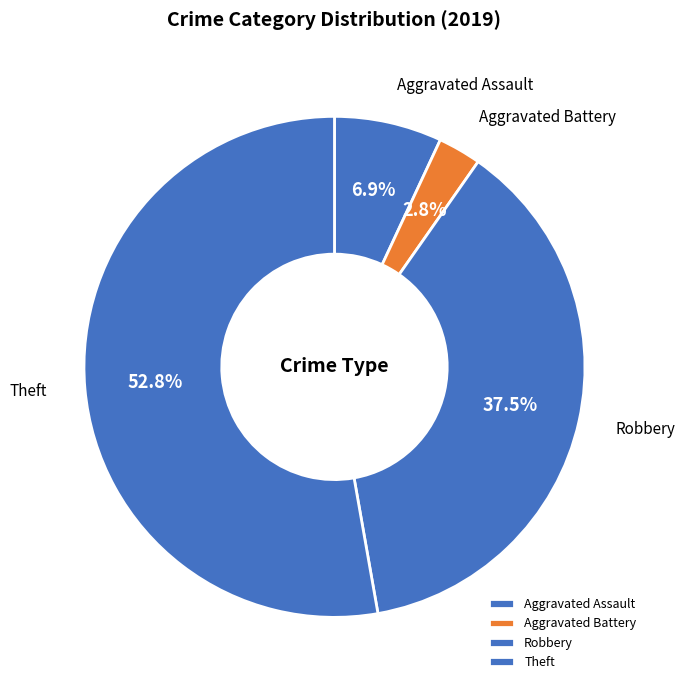

To the nearest percent, what is the difference between the Aggravated Battery and Robbery slice percentages?

35%